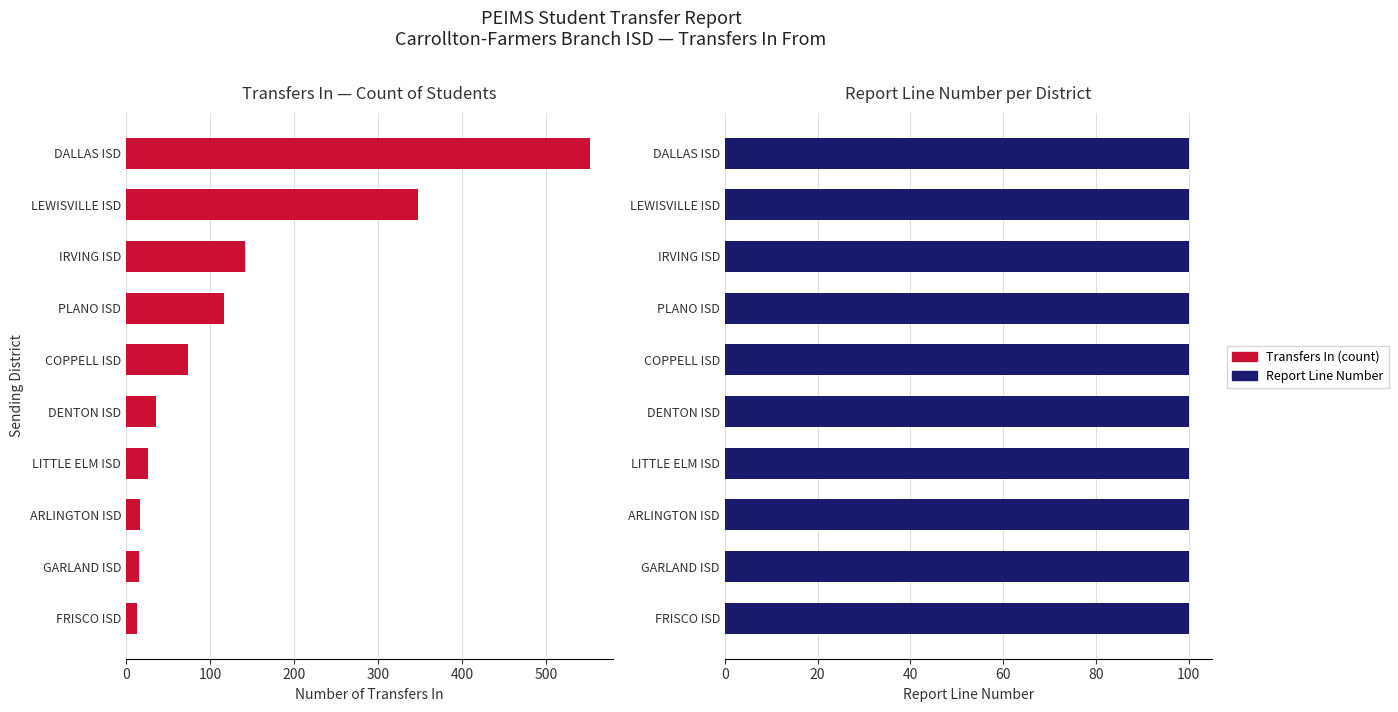

The value of Transfers In (count) at 400 is 37.8. True or false?

False